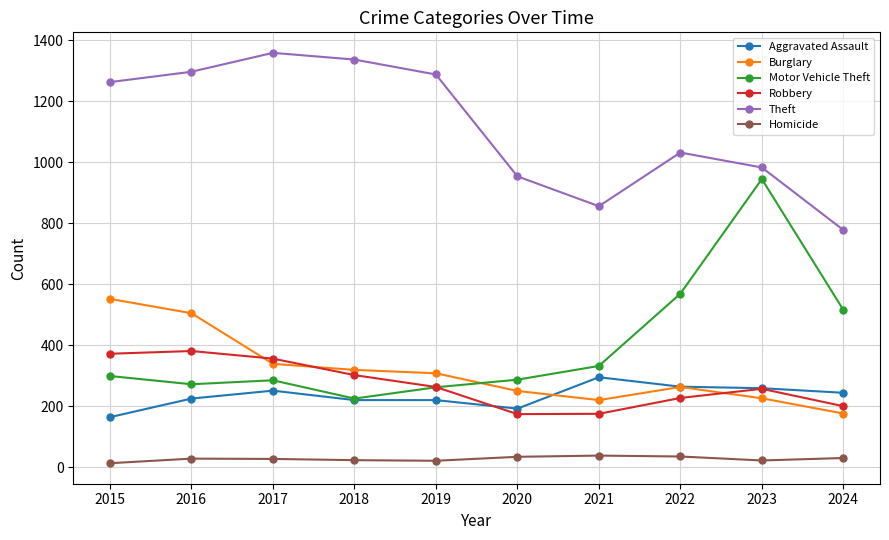

Does the chart display data point markers on the line(s)?

Yes